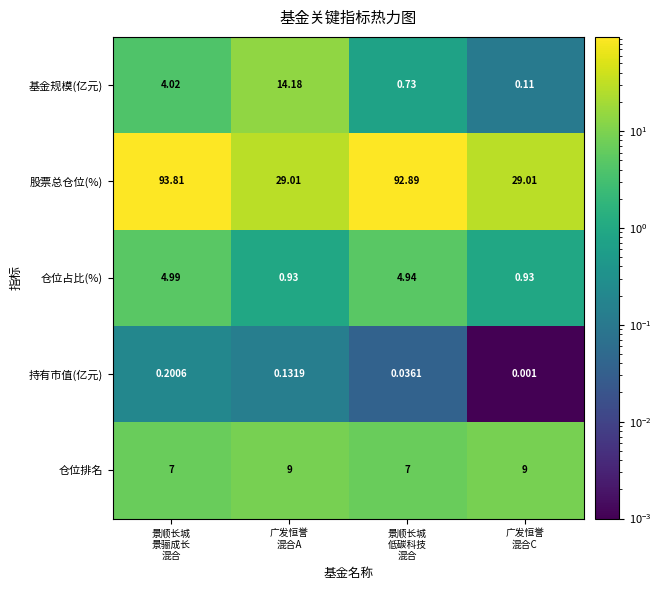

Which series has the largest range (max minus min)?

股票总仓位(%)